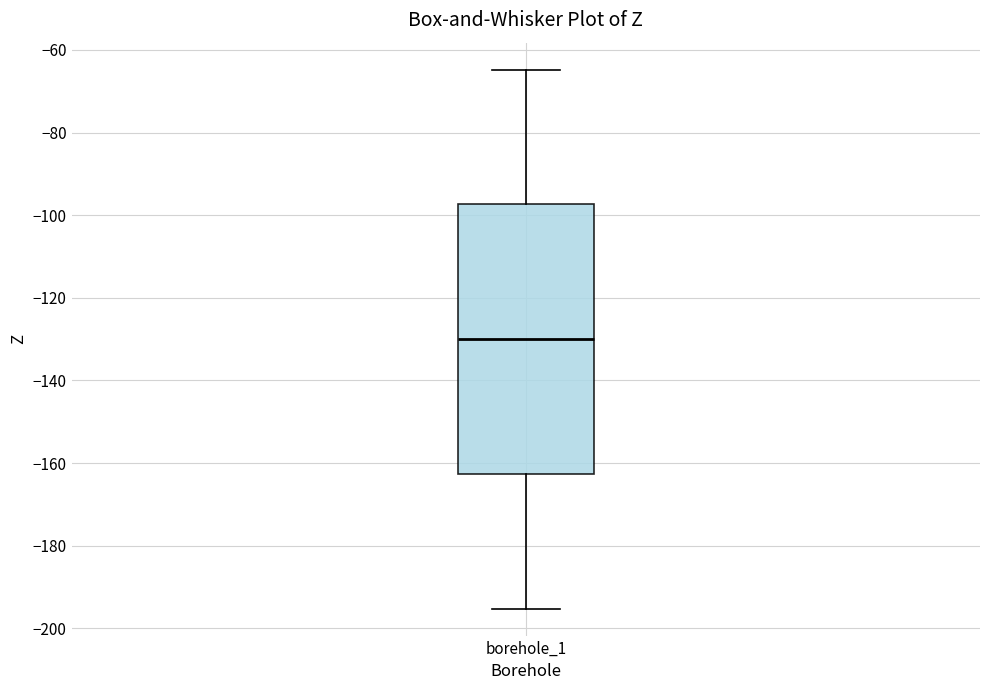

Read this box plot against the y-axis: the position of the median line, the range covered by the box, and the ends of both whiskers. The values are not printed on the chart, so give them approximately, as read against the axis.

median -130, box -162 to -98, whiskers -196 to -64